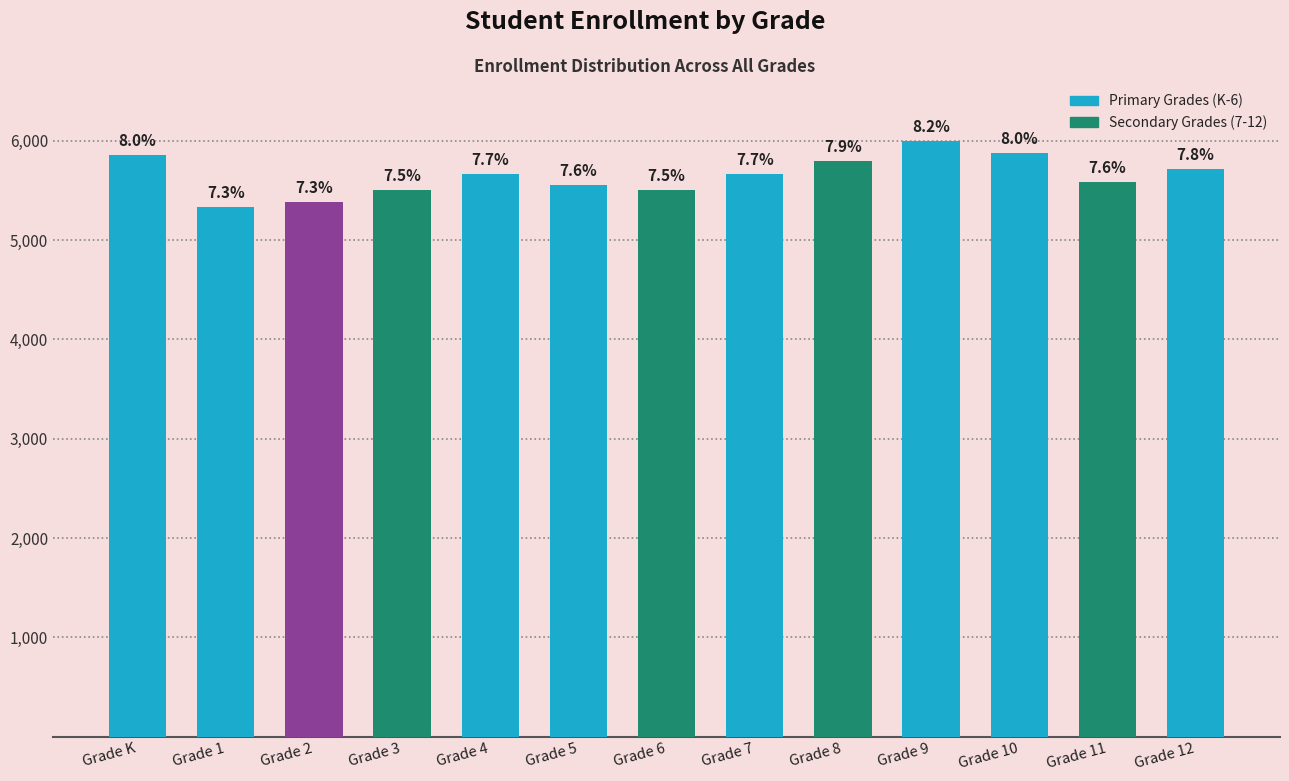

Where is the data nearest to the value 5666?

Grade 7